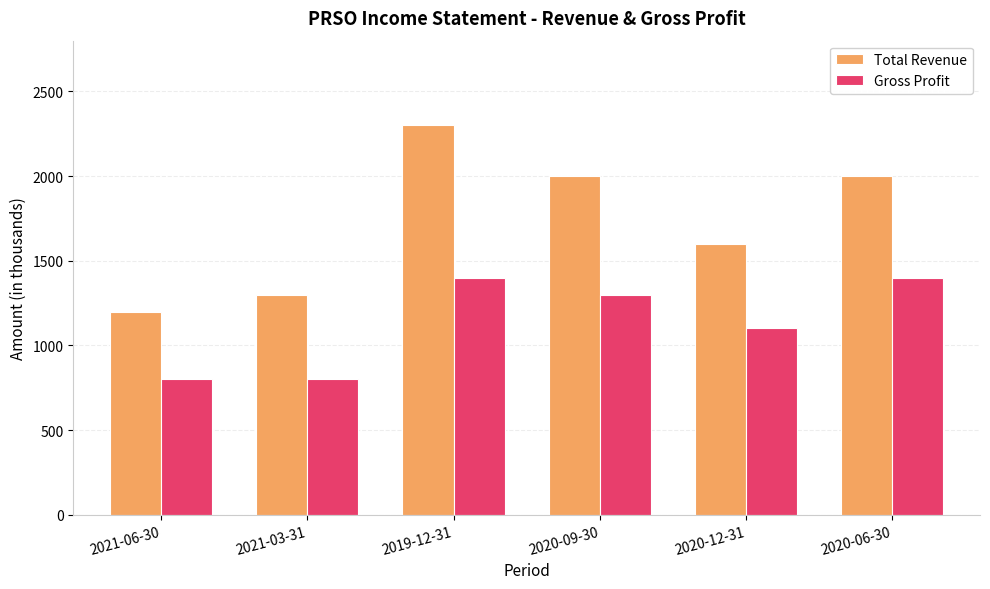

Where is Gross Profit nearest to the value 1100?

2020-12-31